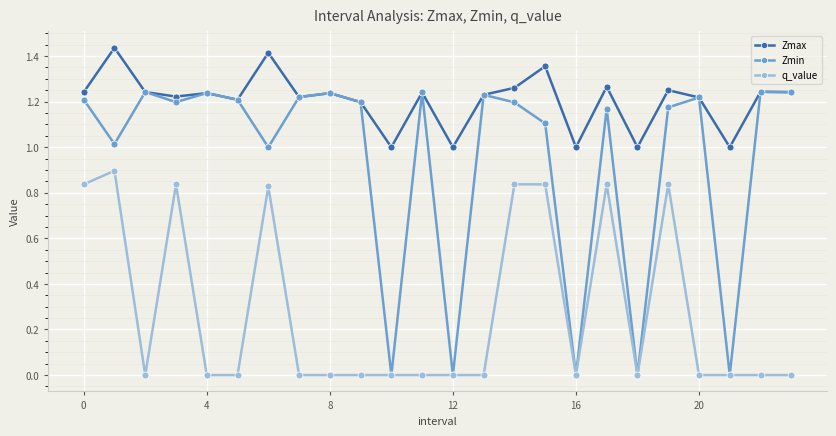

True or false: Zmin has more than 0 interior local peaks.

True